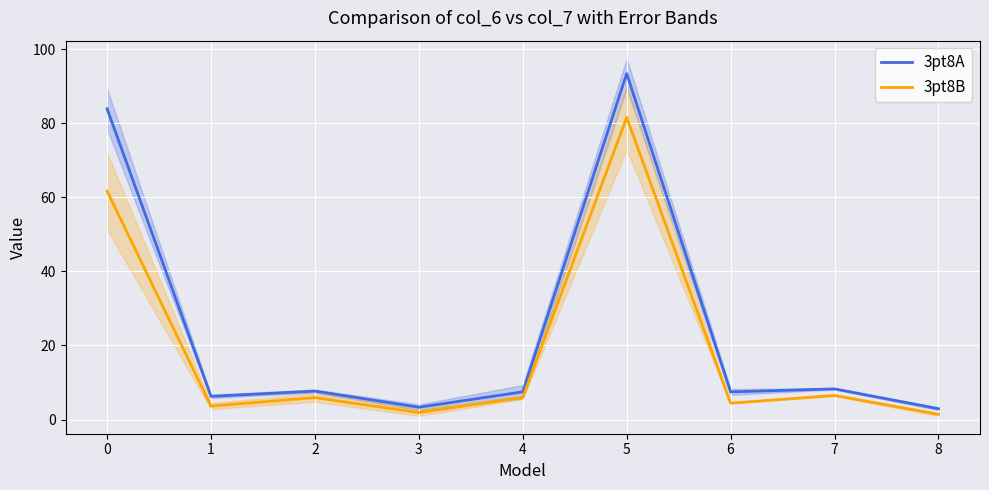

Reading left to right, list all the values displayed in this chart.

3pt8A: 83.9	6.3	7.7	3.3	7.5	93.5	7.5	8.3	2.9
3pt8B: 61.7	3.6	5.9	1.9	6.0	81.6	4.4	6.5	1.4